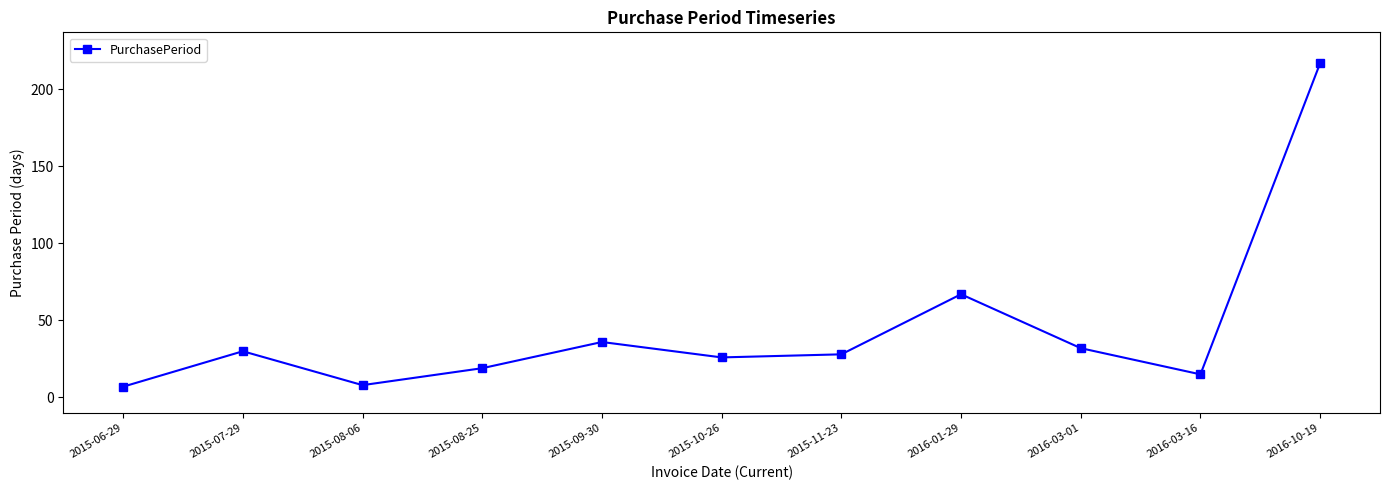

How many interior local valleys (lower than both neighbors) does the data have?

3